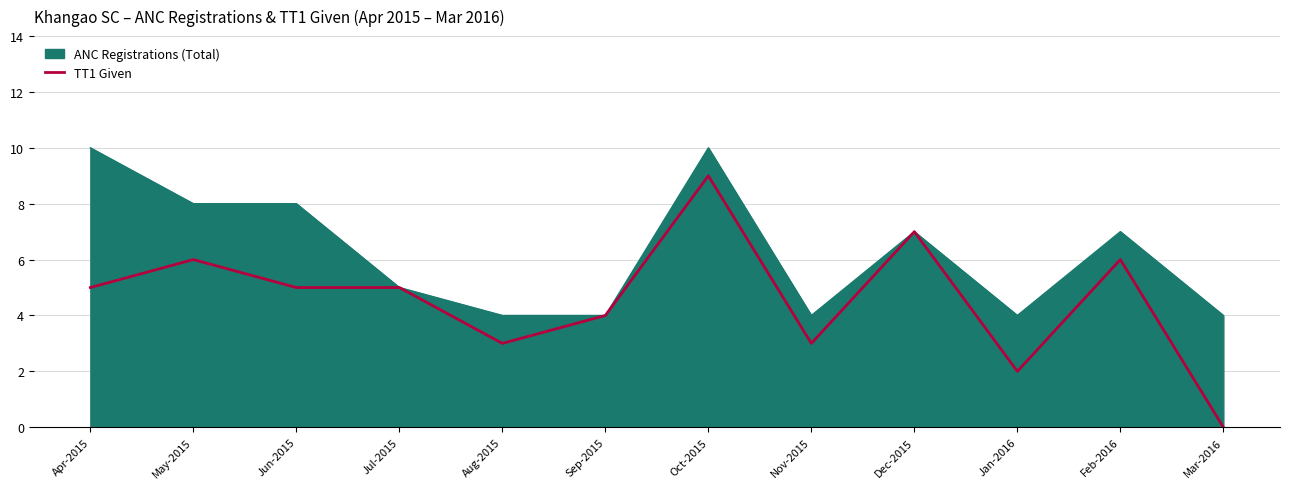

List the series in order of their peak value, lowest first.

TT1 Given, ANC Registrations (Total)